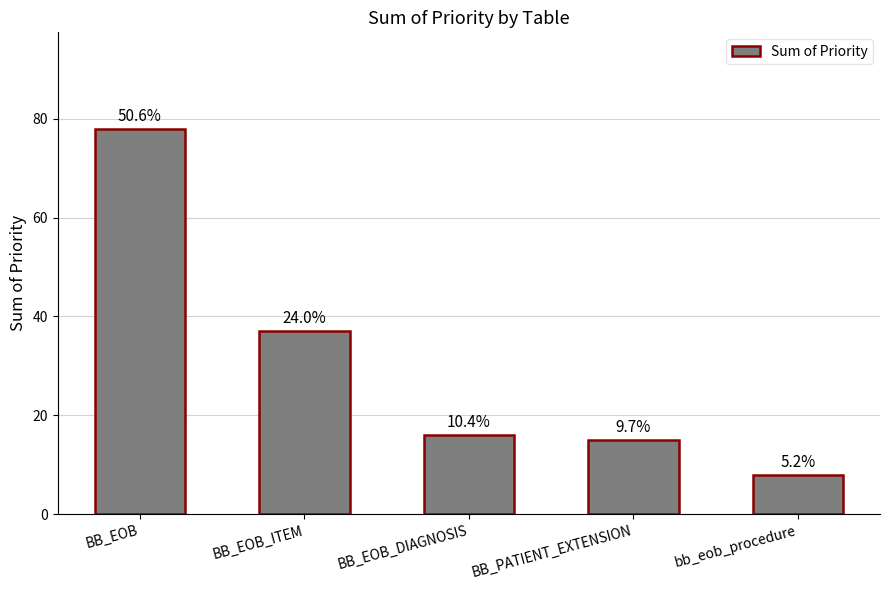

How many bars are there in total?

5